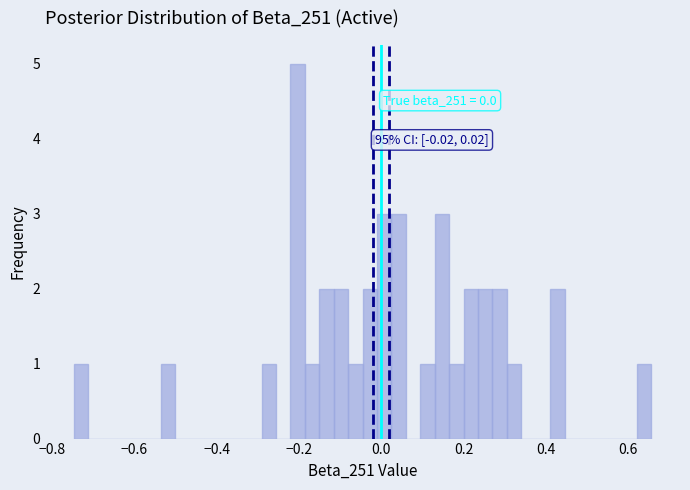

Around what value on the x-axis is the tallest bar? Give the approximate position of its centre, as read against the axis.

-0.20